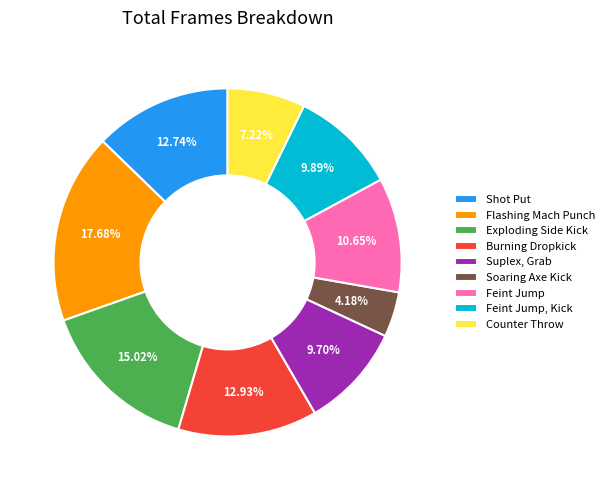

What is the smallest slice in the pie chart?

Soaring Axe Kick